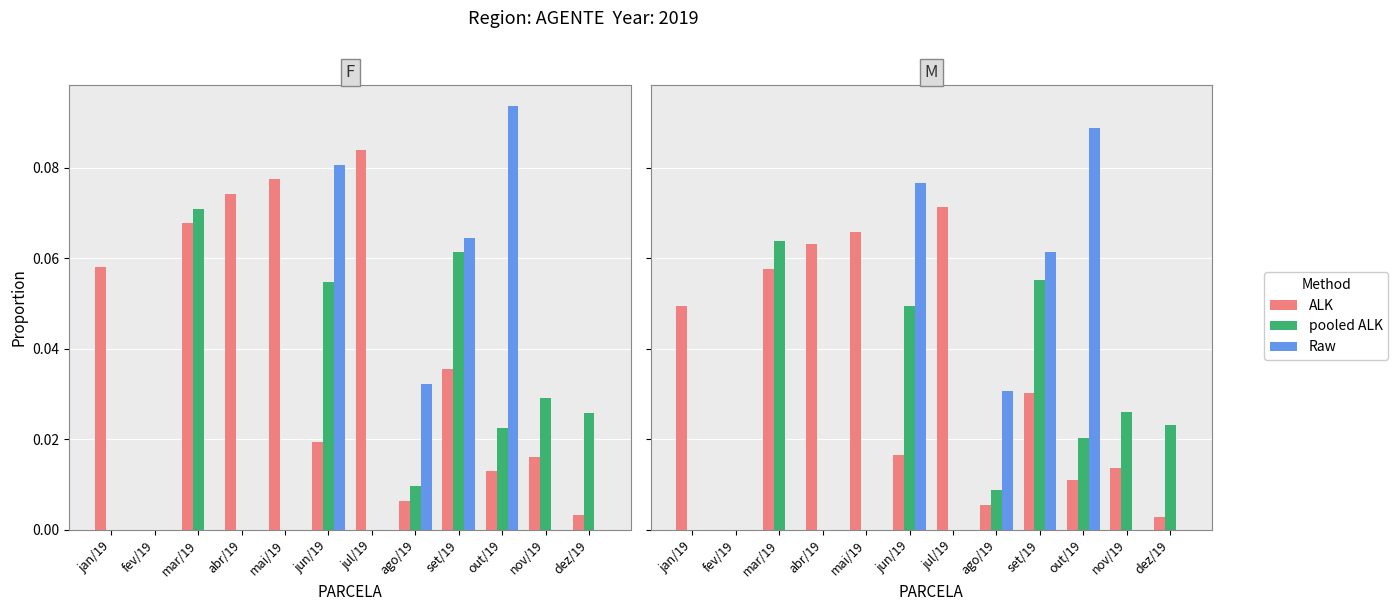

What is the approximate value of ALK at mai/19?

0.1